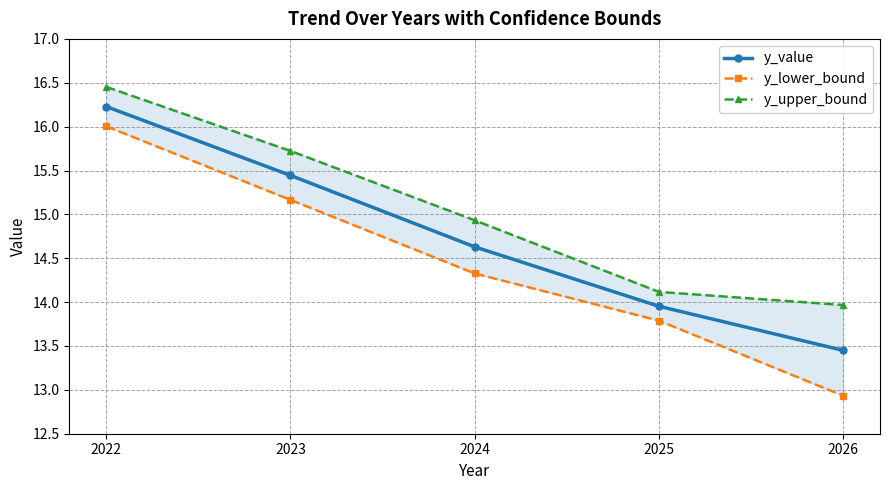

At 2026, list the series in order from smallest to largest.

y_lower_bound, y_value, y_upper_bound